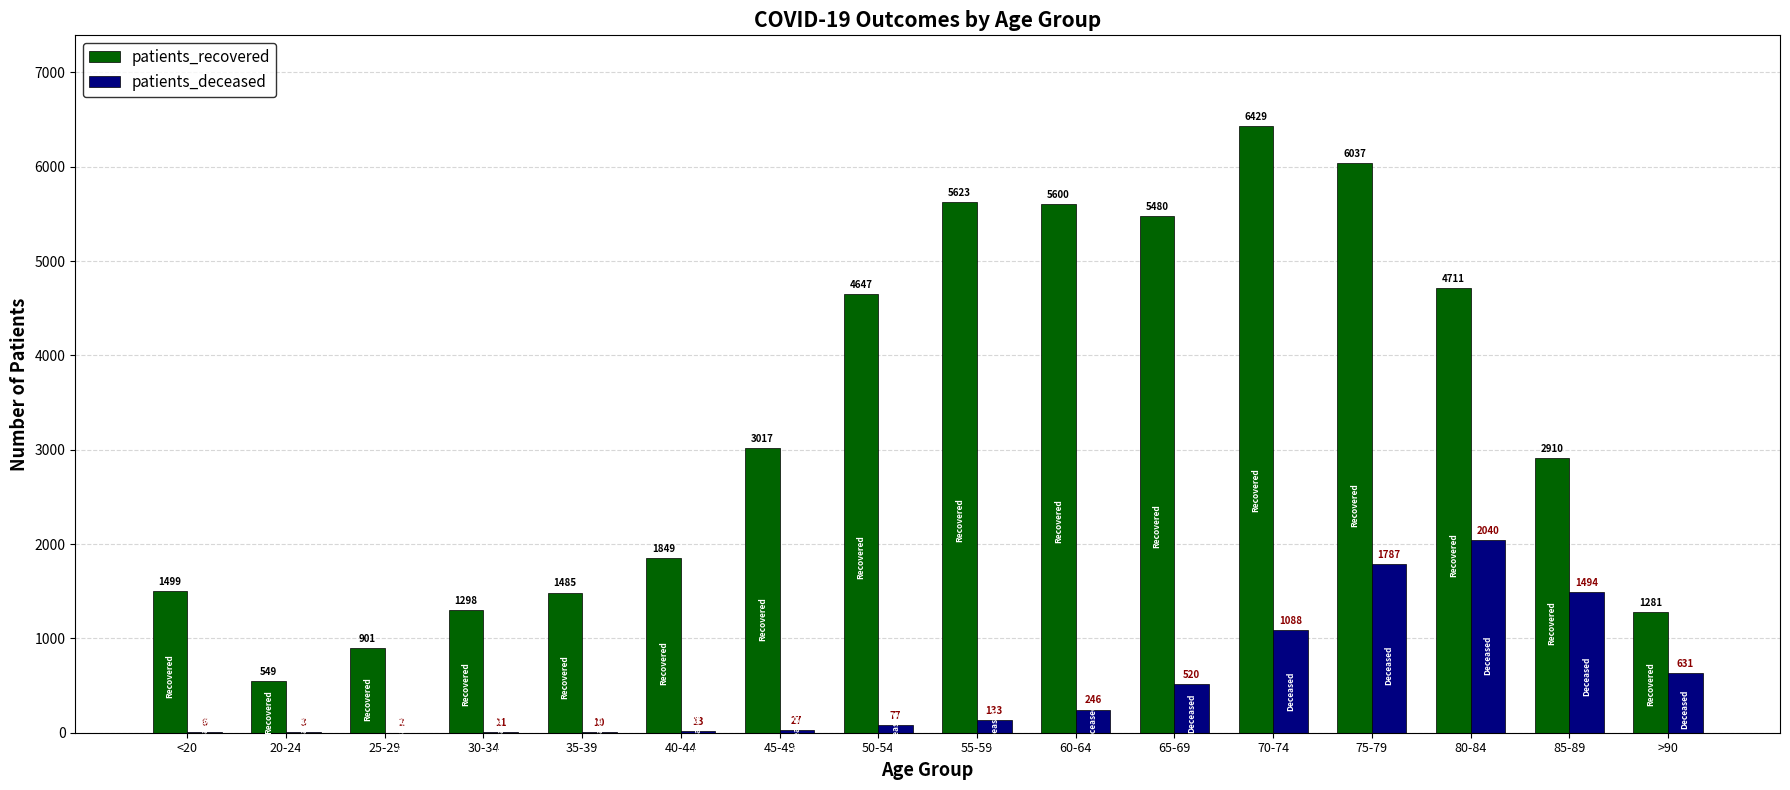

Read the patients_deceased value at 45-49, to the nearest 50.

50